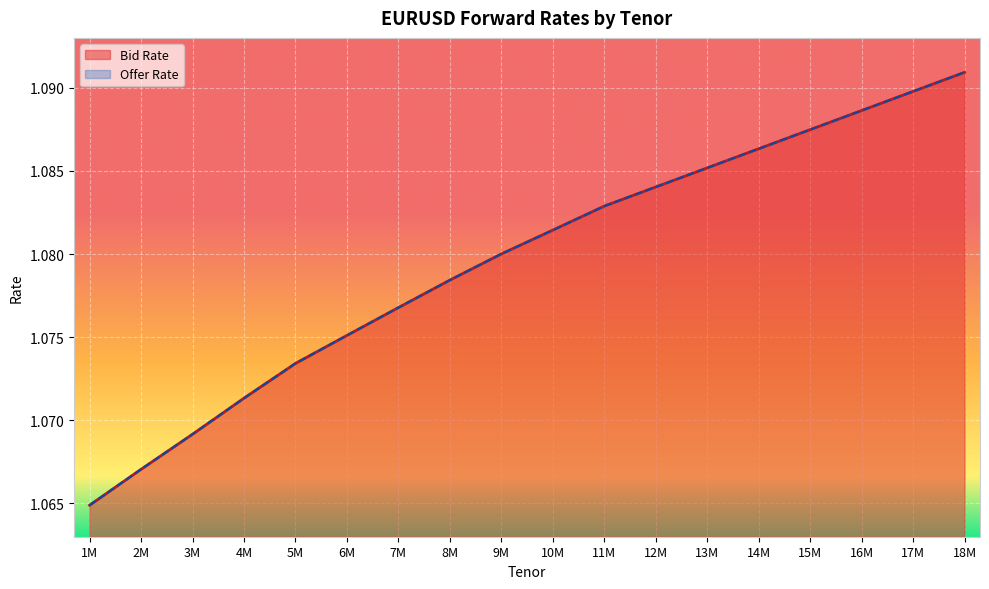

What is the sum of the Offer Rate values at 5M and 8M?

2.2